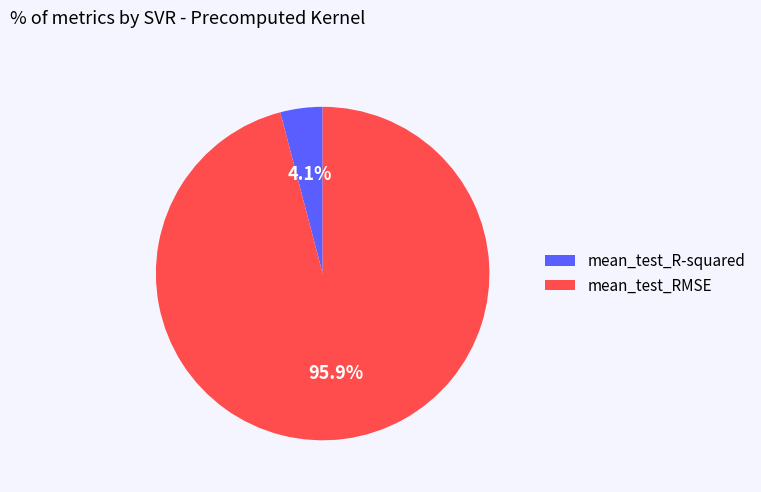

What percentage is the mean_test_RMSE slice, to the nearest percent?

96%